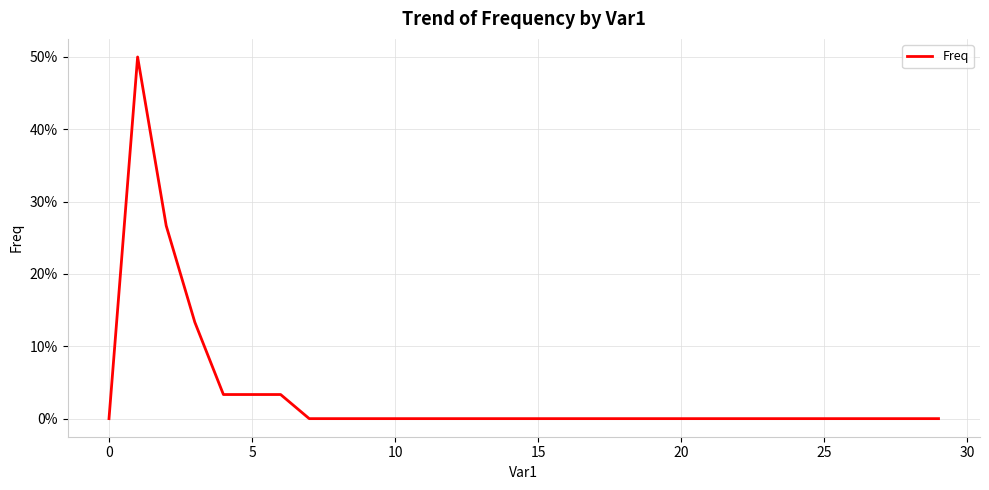

True or false: the data has more than 1 interior local peaks.

False